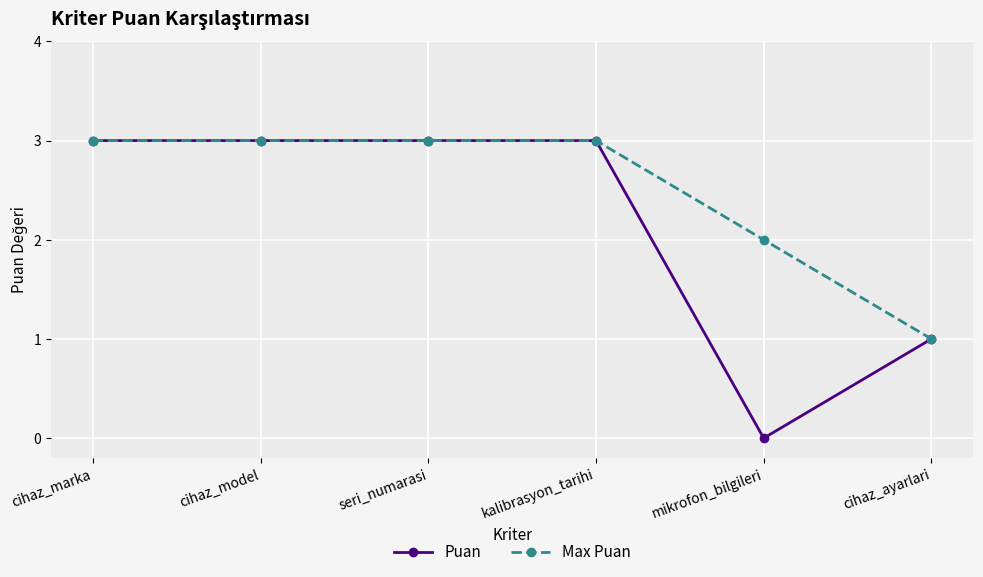

What is the label of the 6th point from the left?

cihaz_ayarlari